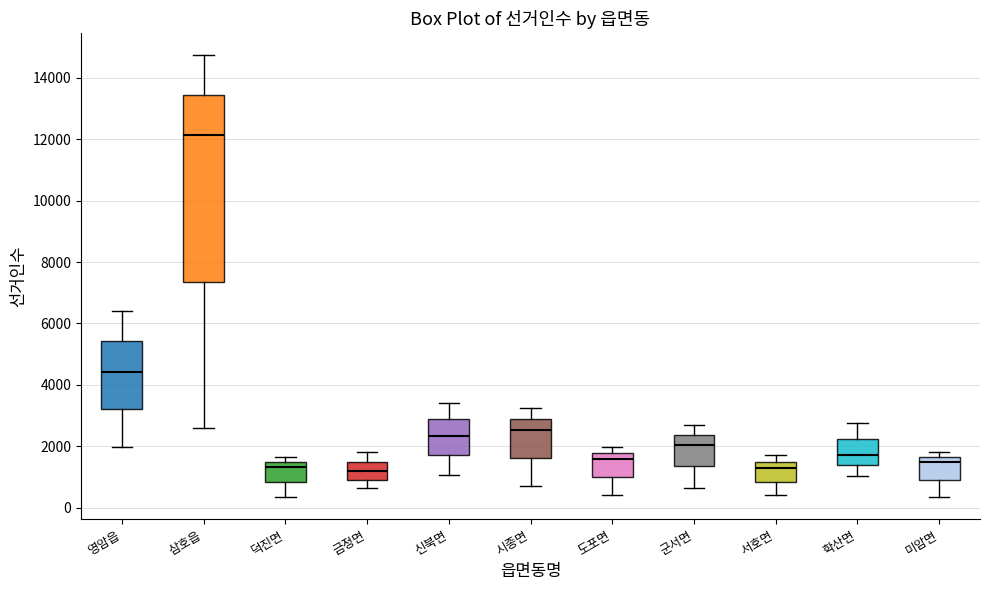

Reading left to right, read every box against the y-axis: the position of its median line, the range the box covers, and the ends of its whiskers. The values are not printed on the chart, so give them approximately, as read against the axis.

영암읍: median 4400, box 3200 to 5400, whiskers 2000 to 6400
삼호읍: median 12200, box 7400 to 13400, whiskers 2600 to 14800
덕진면: median 1400 (just below the box's upper edge), box 800 to 1400, whiskers 400 to 1600
금정면: median 1200, box 1000 to 1400, whiskers 600 to 1800
신북면: median 2400, box 1800 to 2800, whiskers 1000 to 3400
시종면: median 2600, box 1600 to 2800, whiskers 800 to 3200
도포면: median 1600, box 1000 to 1800, whiskers 400 to 2000
군서면: median 2000, box 1400 to 2400, whiskers 600 to 2600
서호면: median 1200, box 800 to 1400, whiskers 400 to 1800
학산면: median 1800, box 1400 to 2200, whiskers 1000 to 2800
미암면: median 1400, box 1000 to 1600, whiskers 400 to 1800